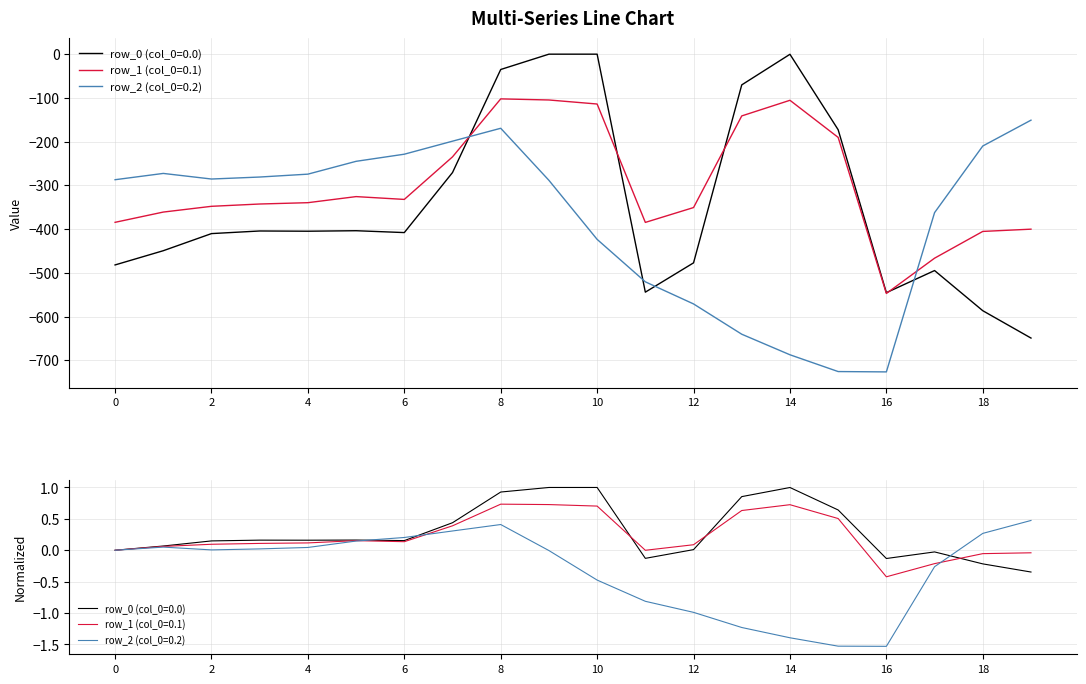

At how many categories does at least one series exceed -226?

9